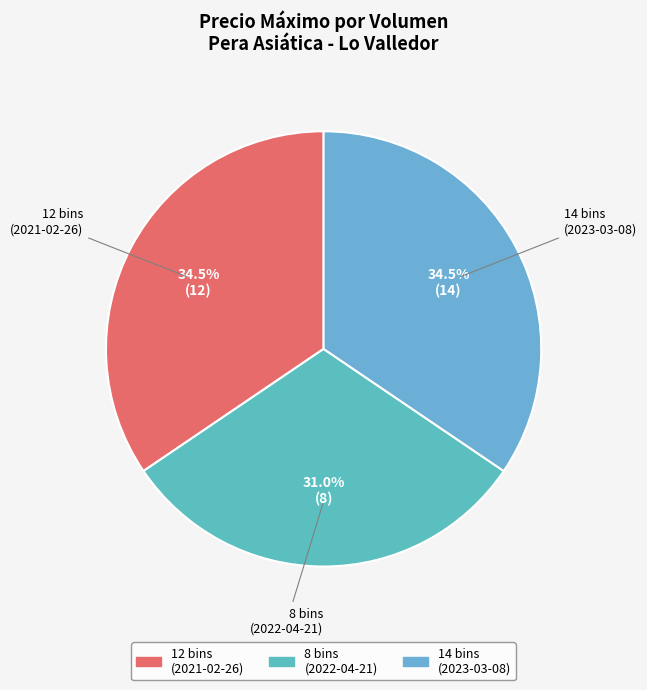

What is the smallest slice in the pie chart?

8 bins (2022-04-21)